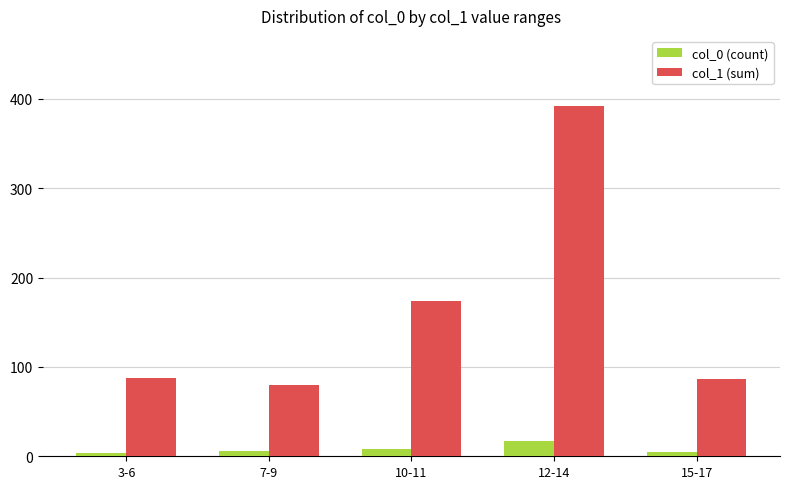

List the series in order of their peak value, lowest first.

col_0 (count), col_1 (sum)